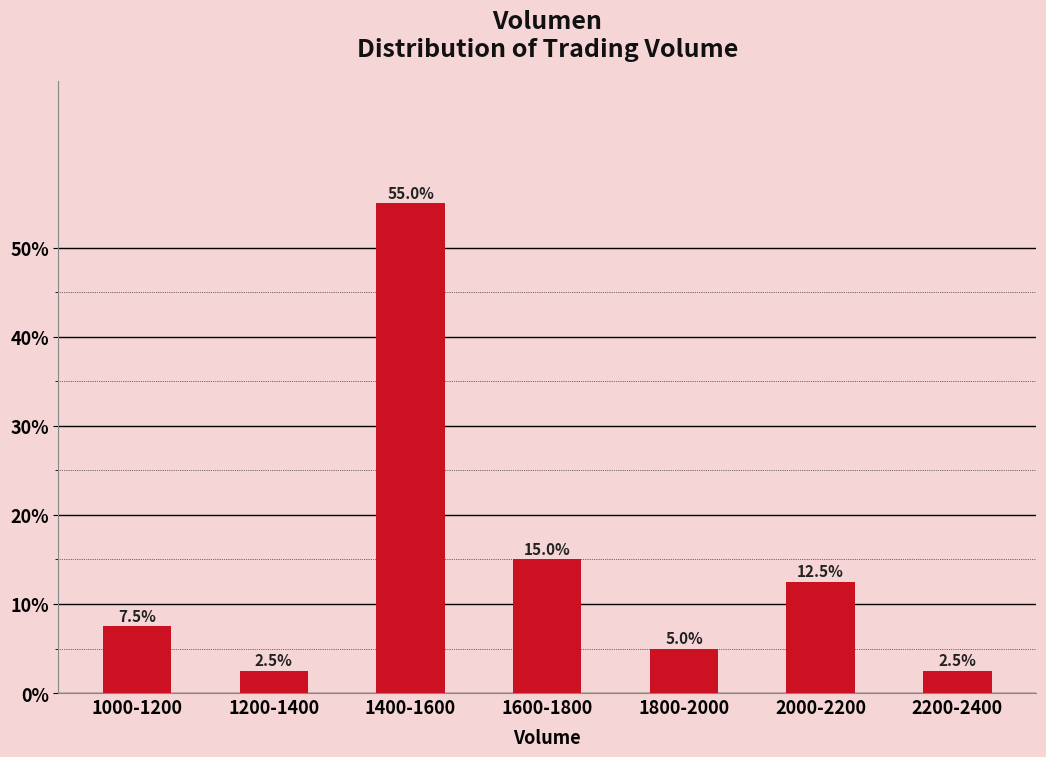

Reading right to left, extract all data points from this chart.

2200-2400=2.5	2000-2200=12.5	1800-2000=5.0	1600-1800=15.0	1400-1600=55.0	1200-1400=2.5	1000-1200=7.5